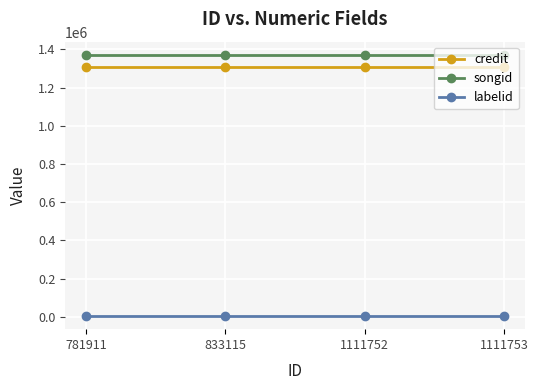

List the series in order of their peak value, highest first.

songid, credit, labelid